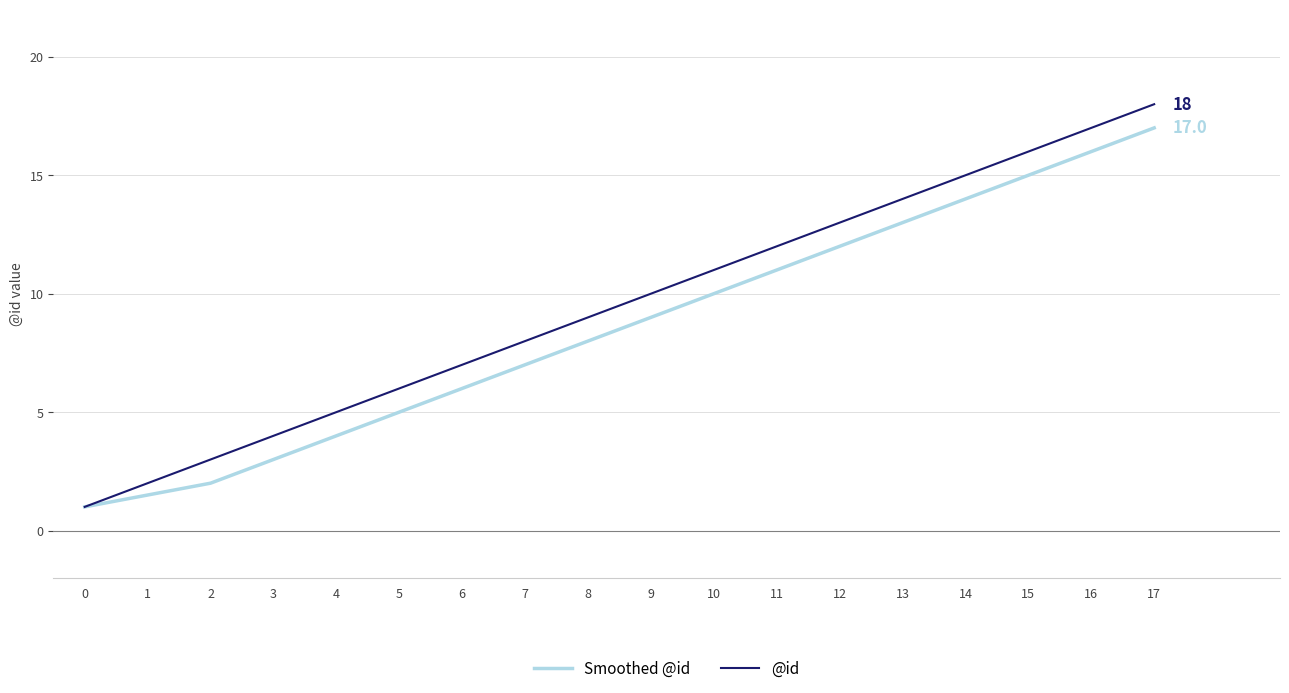

True or false: @id has more than 2 points higher than both neighbors.

False